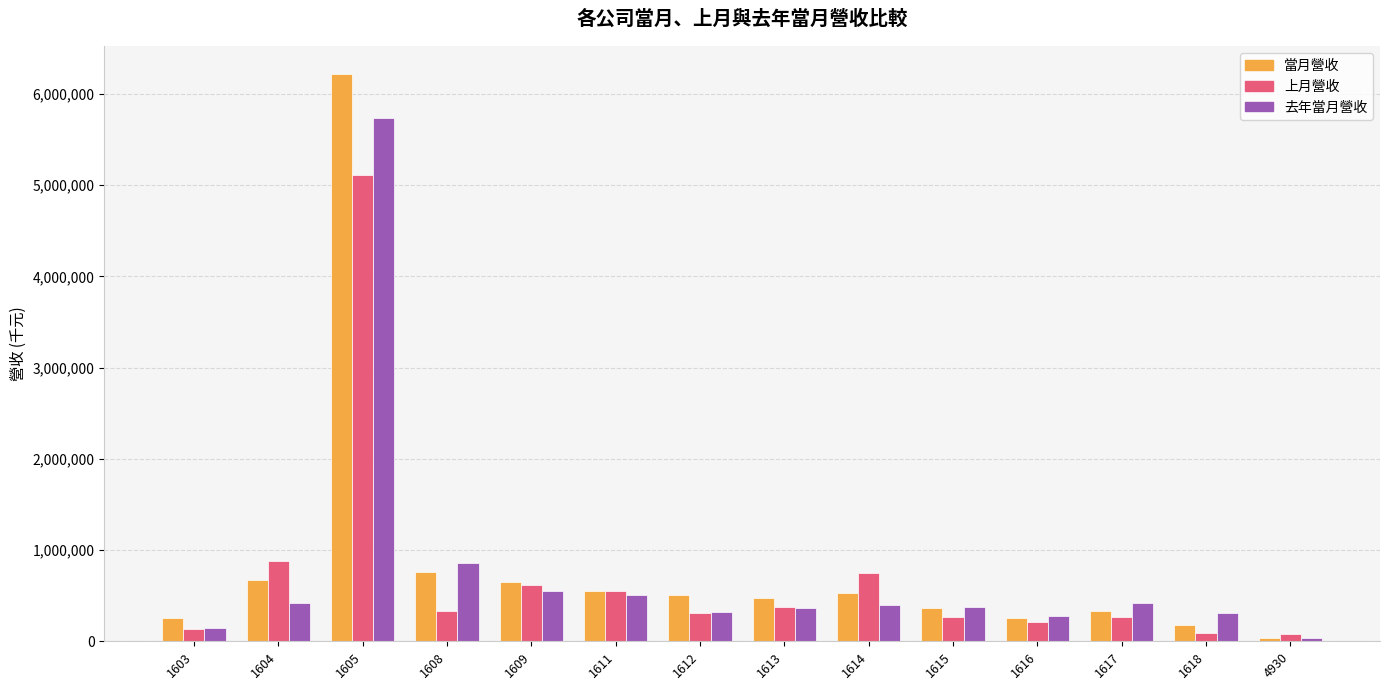

At which category is the sum across all series the highest?

1605